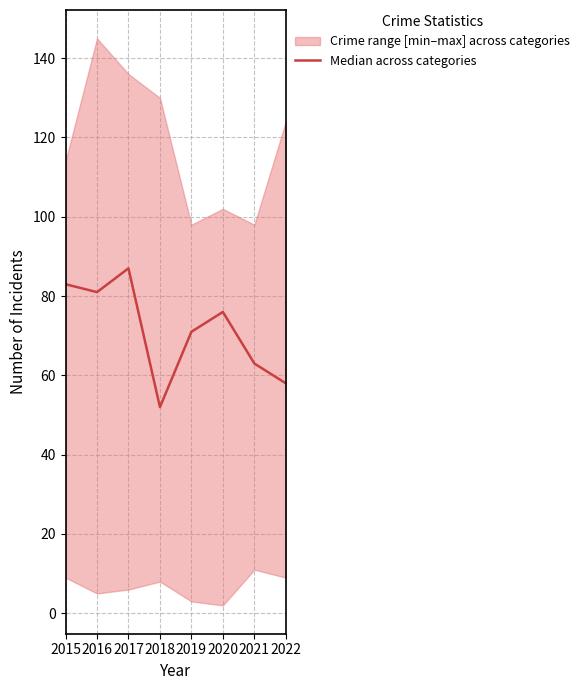

At which label is the value closest to 69?

2019